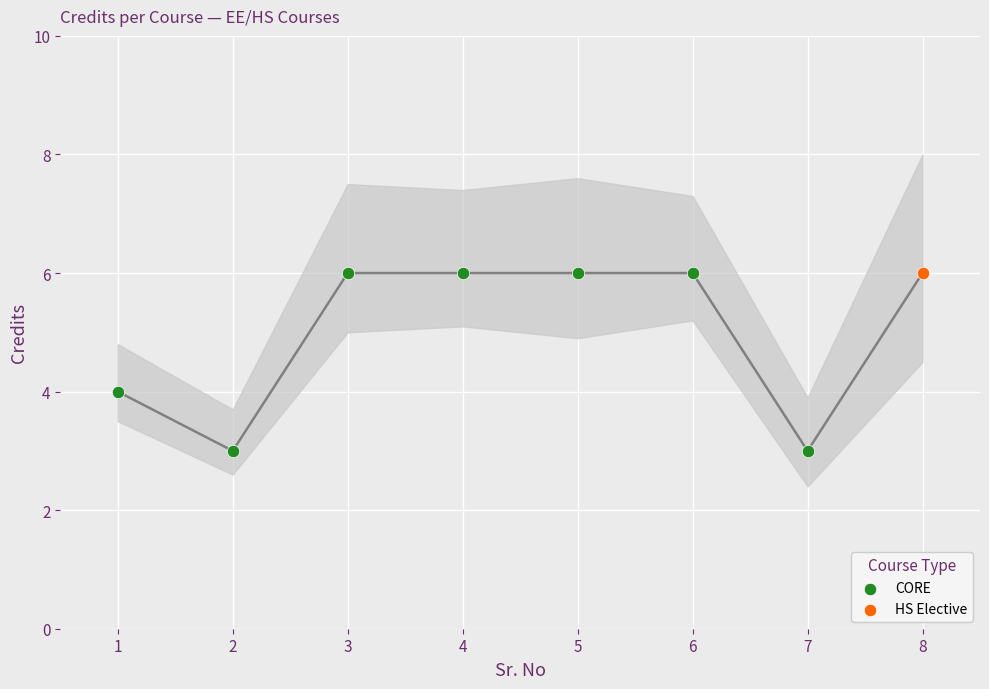

Between 4 and 3, which is larger?

4